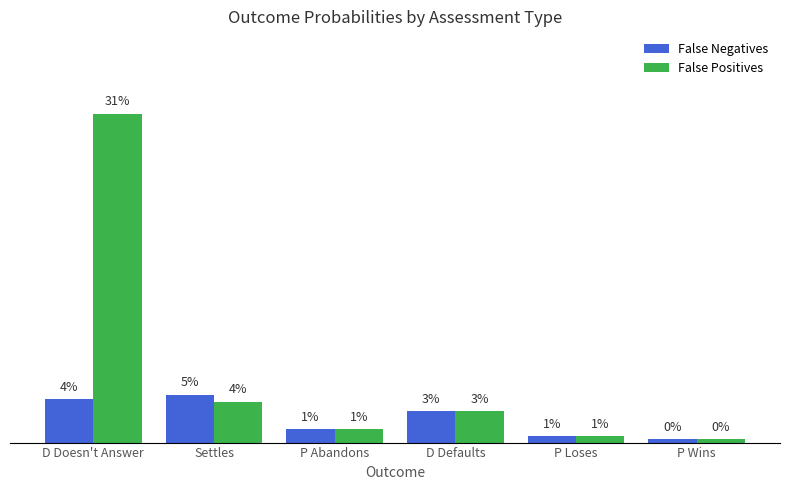

Which category has the highest value in the False Negatives series?

Settles